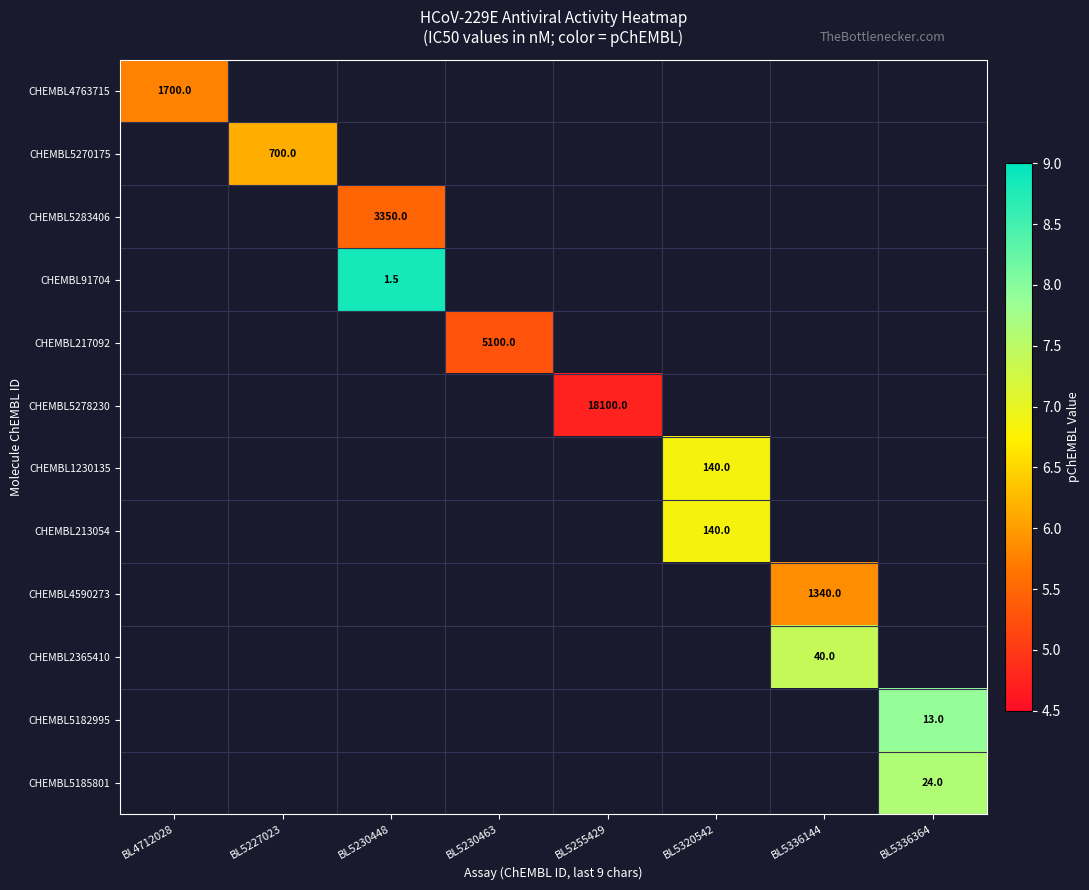

How many positive values does the CHEMBL1230135 series have?

1